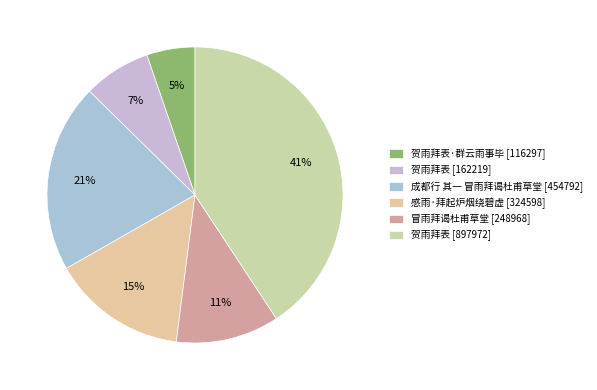

Count the number of slices in the pie.

6